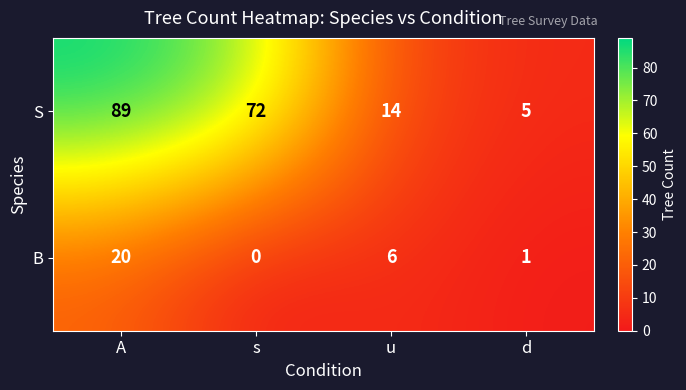

How many S values are between 14 and 89?

3